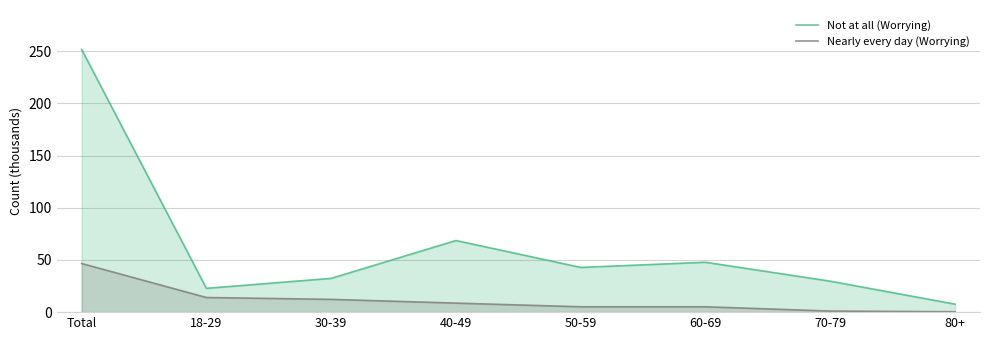

True or false: Not at all (Worrying) and Nearly every day (Worrying) cross at least once.

False